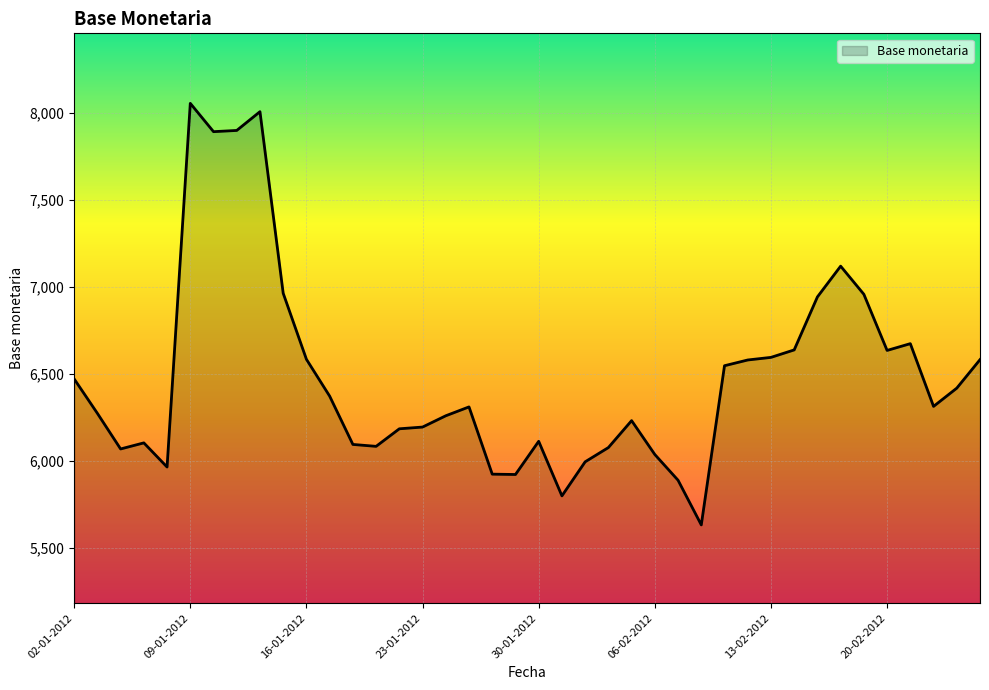

What is the minimum value shown in the chart?

5631